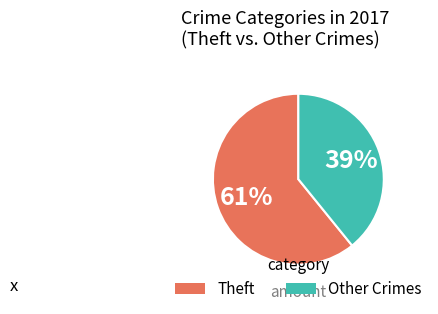

Is there a majority slice in this chart?

Yes